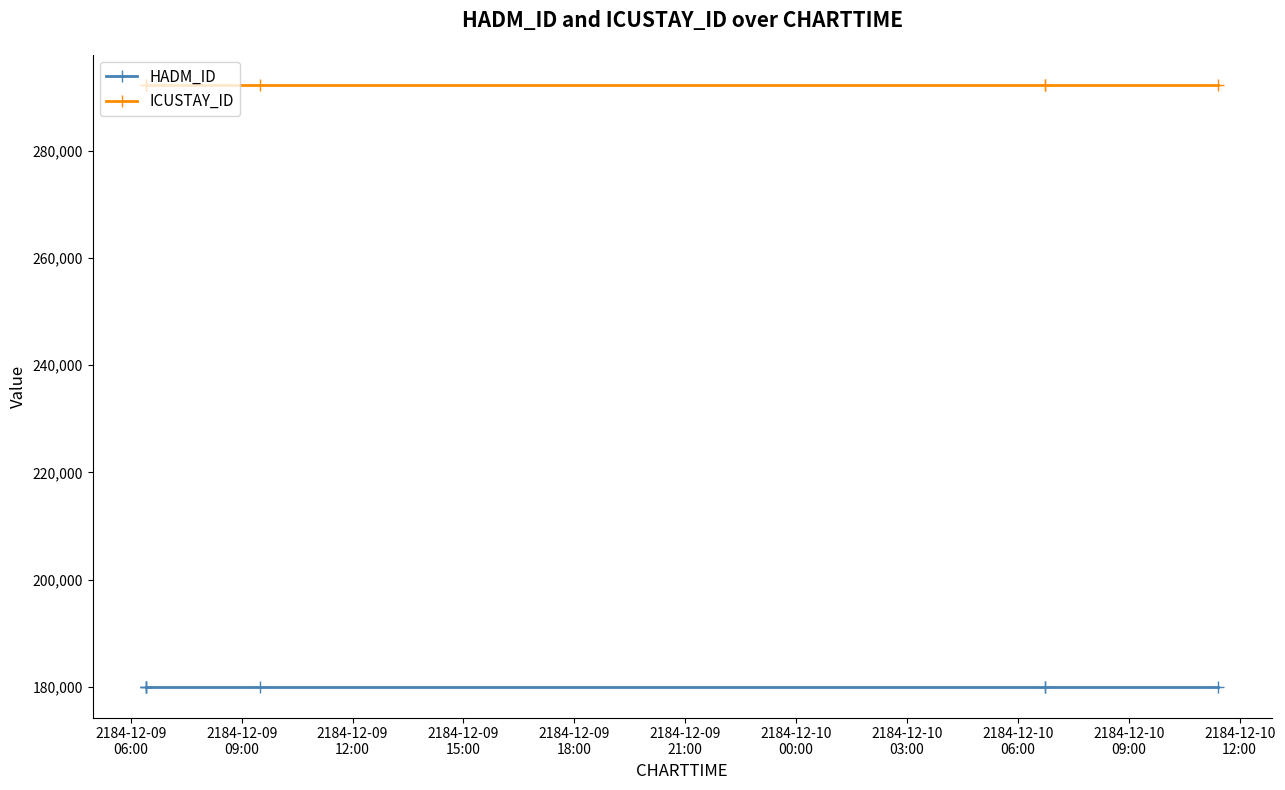

Rank the series by their maximum value, from lowest to highest.

HADM_ID, ICUSTAY_ID